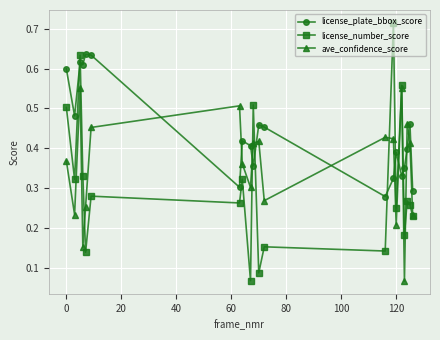

List the series in order of their peak value, highest first.

license_number_score, license_plate_bbox_score, ave_confidence_score